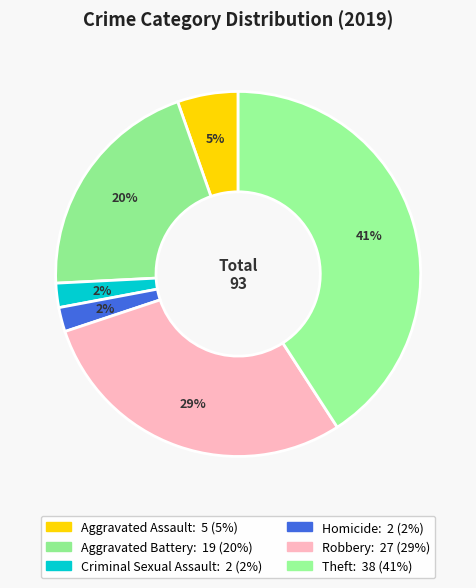

What percentage is the Aggravated Battery slice, to the nearest percent?

20%